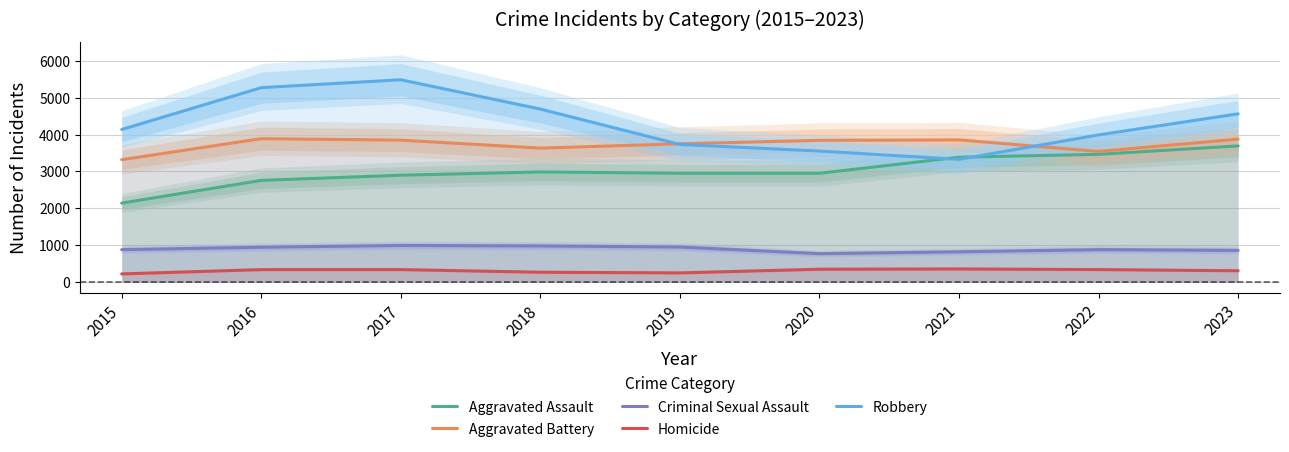

Rank the categories by Criminal Sexual Assault value from highest to lowest.

2017, 2018, 2019, 2016, 2022, 2015, 2023, 2021, 2020